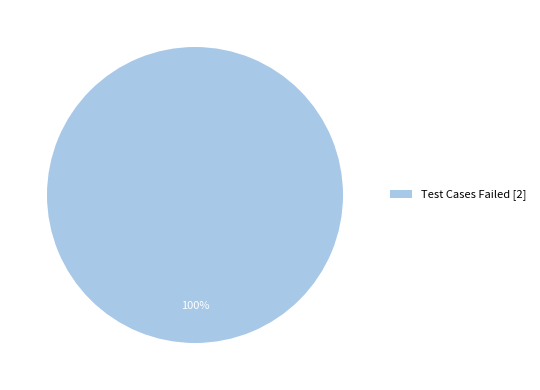

How many segments does this pie chart have?

1